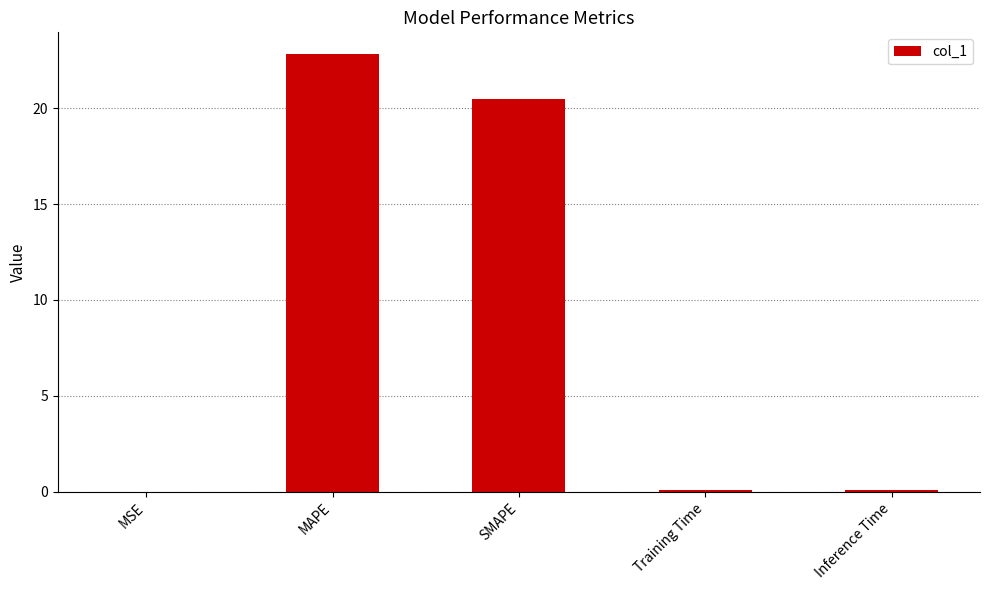

The value at Inference Time is 0.1. True or false?

True